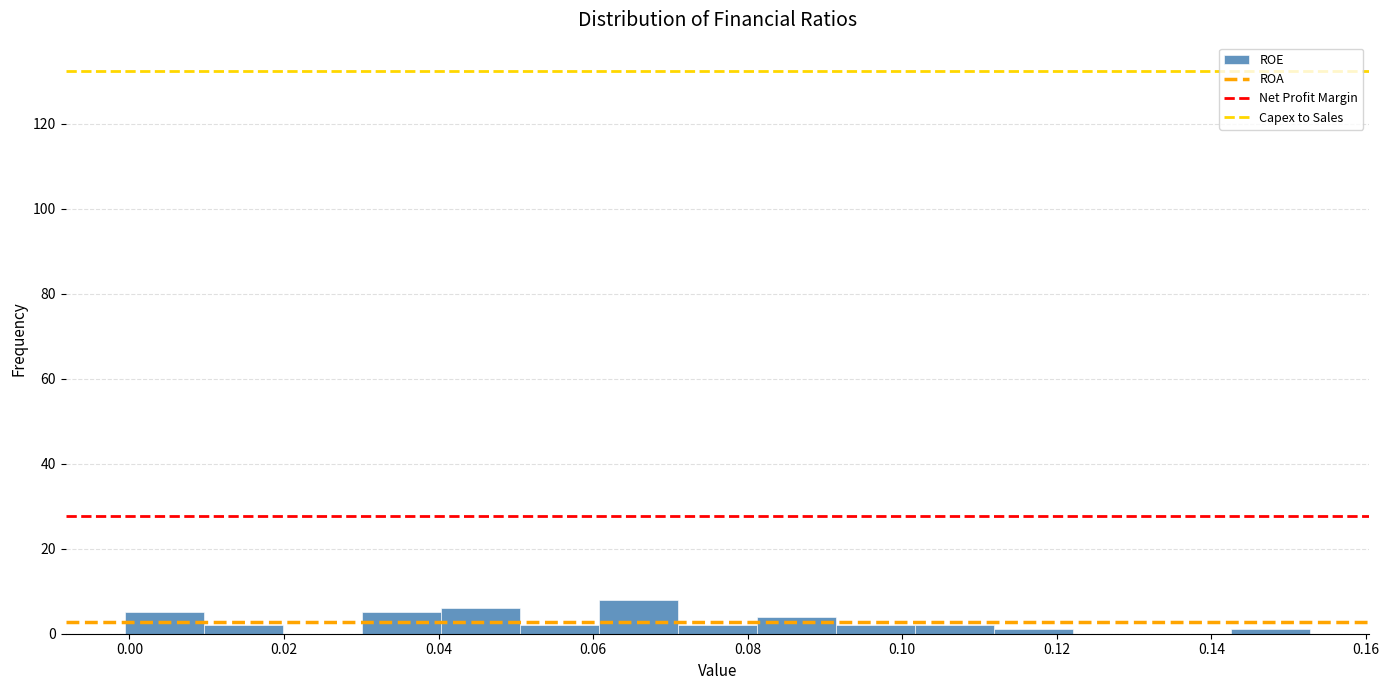

How tall is the bar that spans 0.040 to 0.050 on the x-axis? Neither the bar edges nor the heights are printed on the chart, so give them approximately, as read against the axes.

6